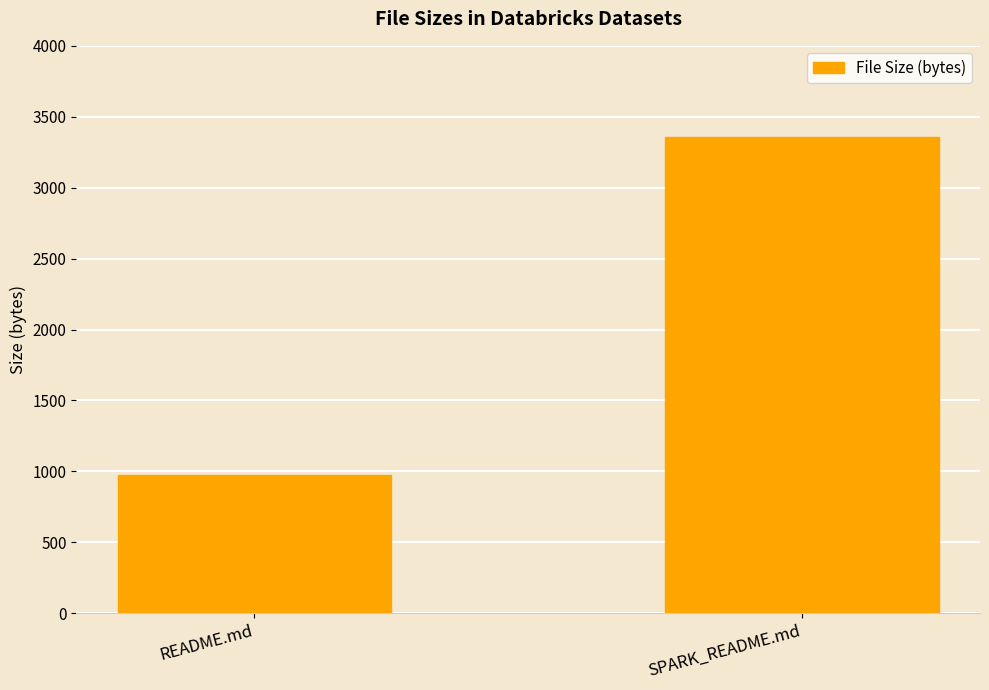

Reading left to right, list all the values displayed in this chart.

README.md=976	SPARK_README.md=3359